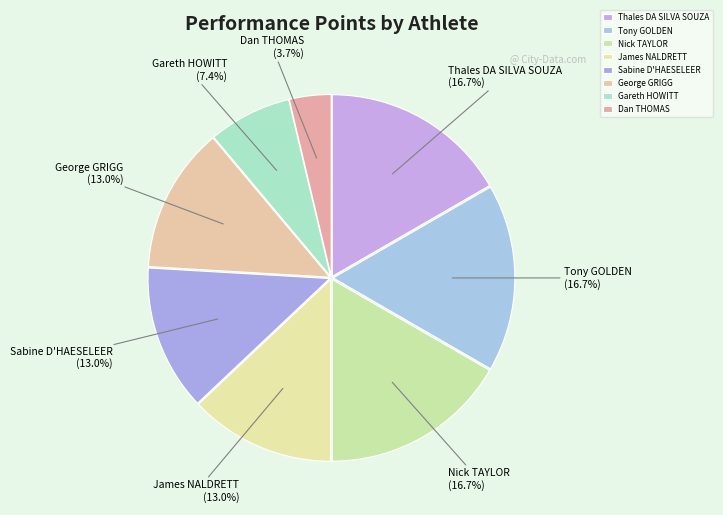

What is the total percentage of Tony GOLDEN and James NALDRETT?

29.6%